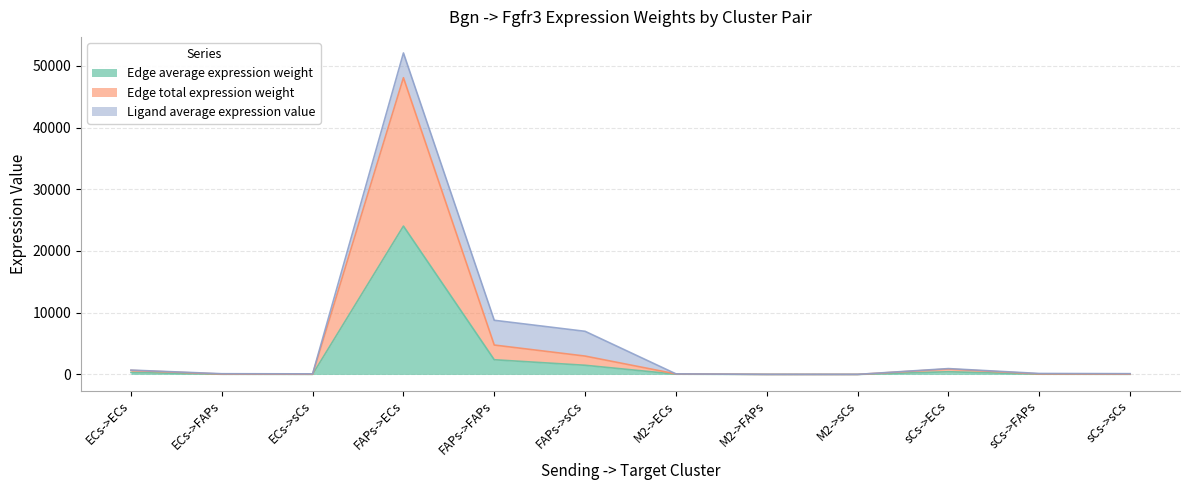

Does the chart display data point markers on the line(s)?

No